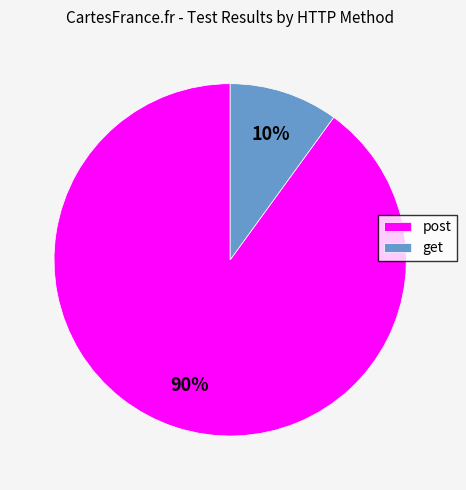

Count the number of slices in the pie.

2